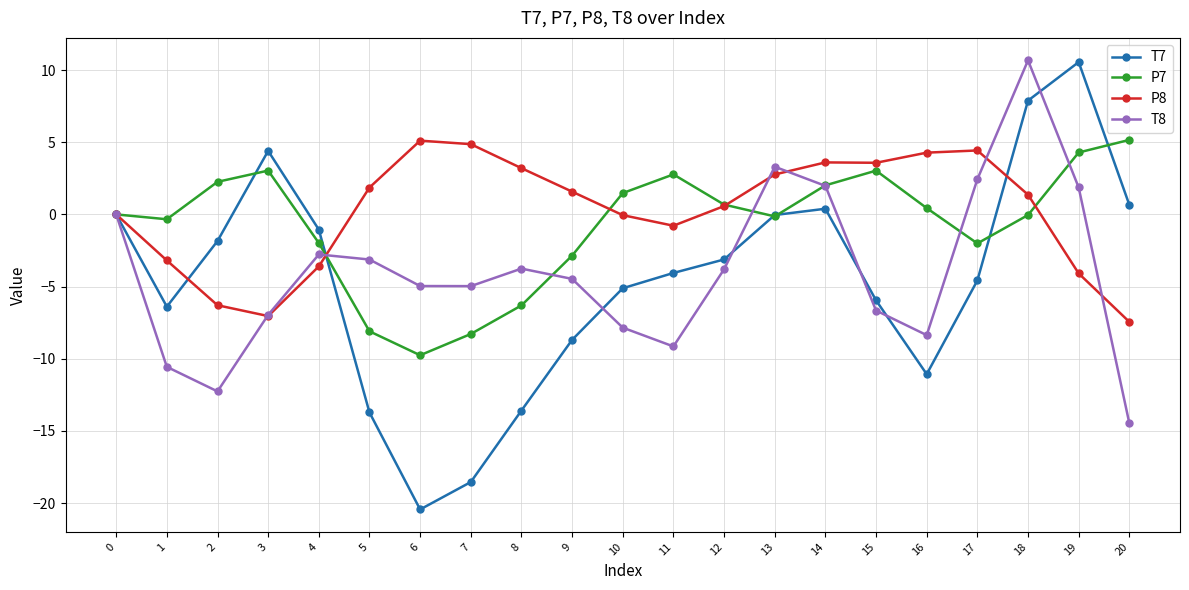

How many lines are shown in the chart?

4